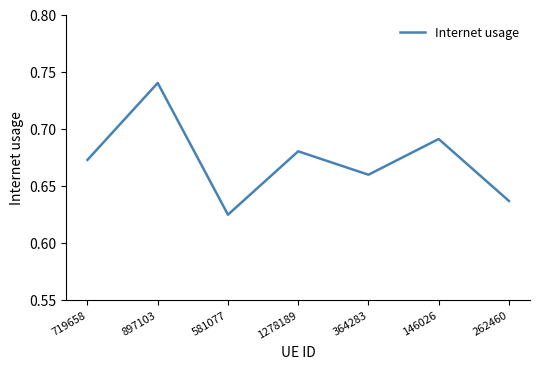

Where is the first local minimum?

581077